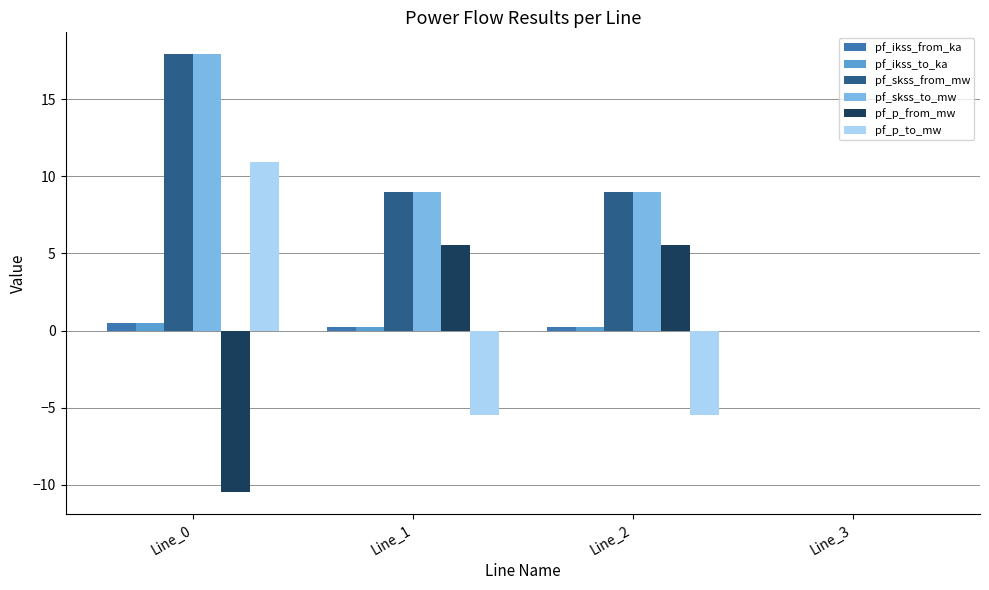

How many groups of bars are there?

4